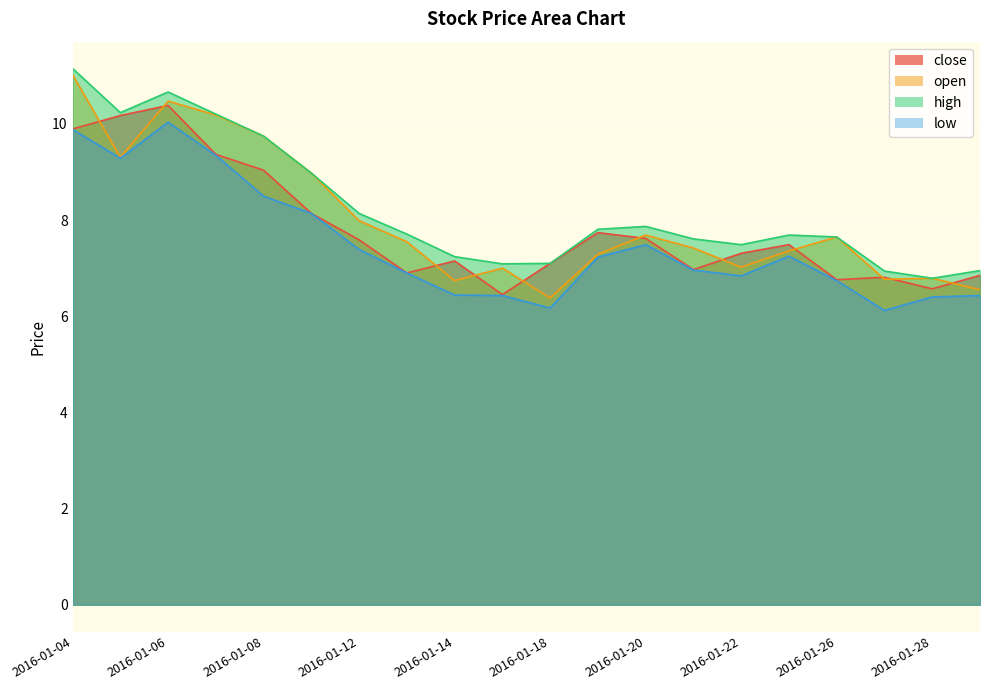

True or false: high and close intersect in this chart.

False